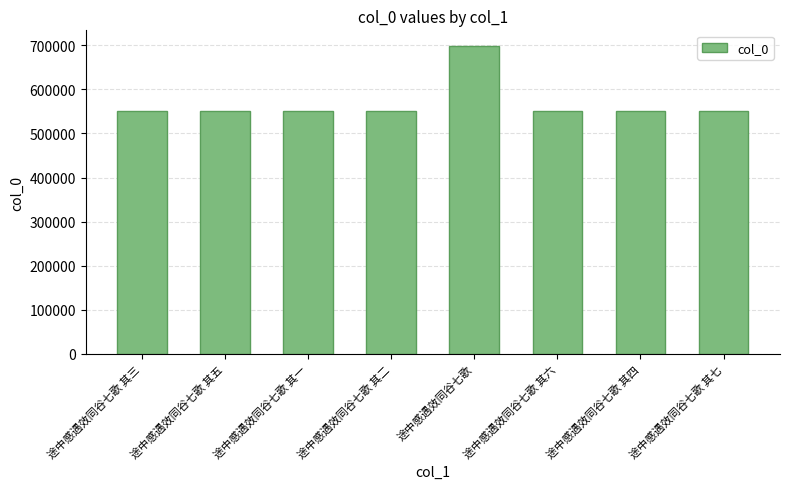

Which category has the highest value across all series?

途中感遇效同谷七歌